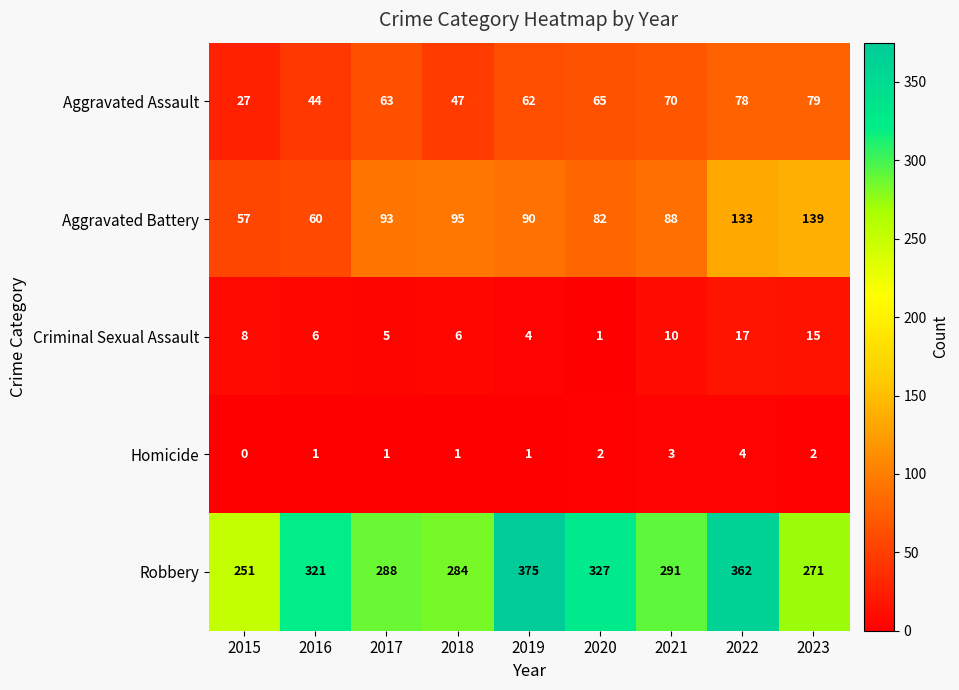

What is the greatest value displayed?

375